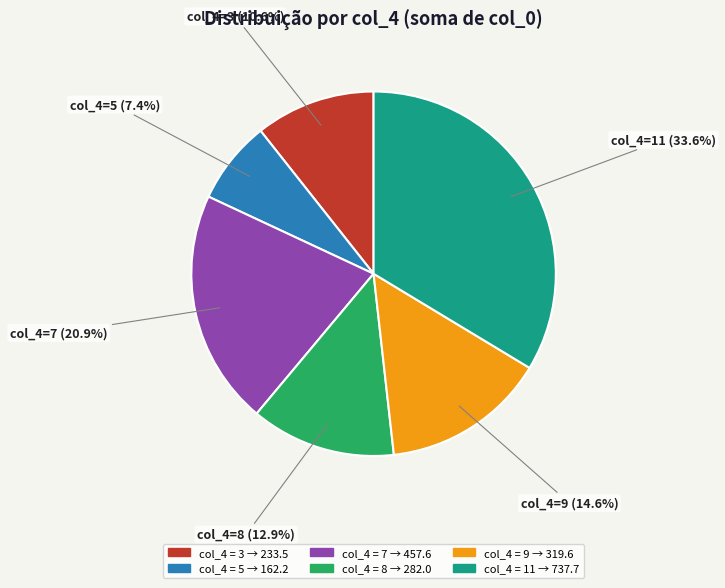

Does any single category account for the majority?

No